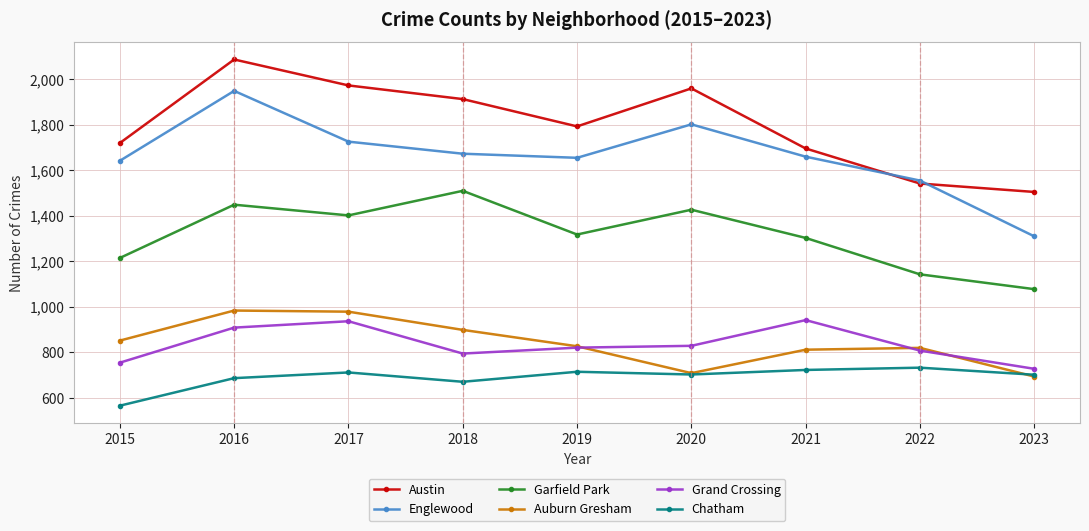

How many values in the Austin series are below 1792?

4